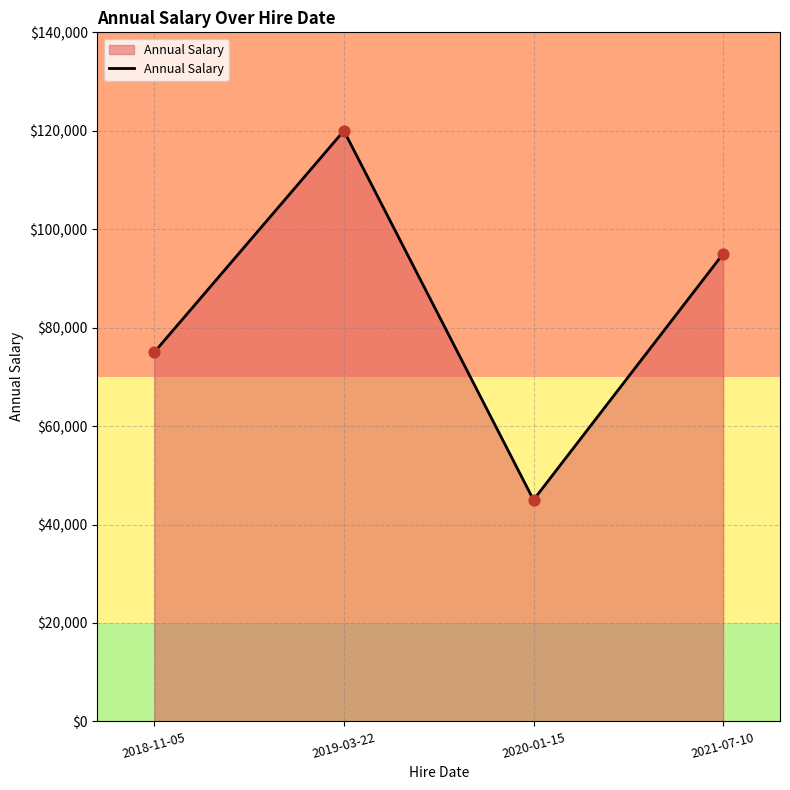

What is the ratio of the value at 2020-01-15 to the value at 2021-07-10?

0.5